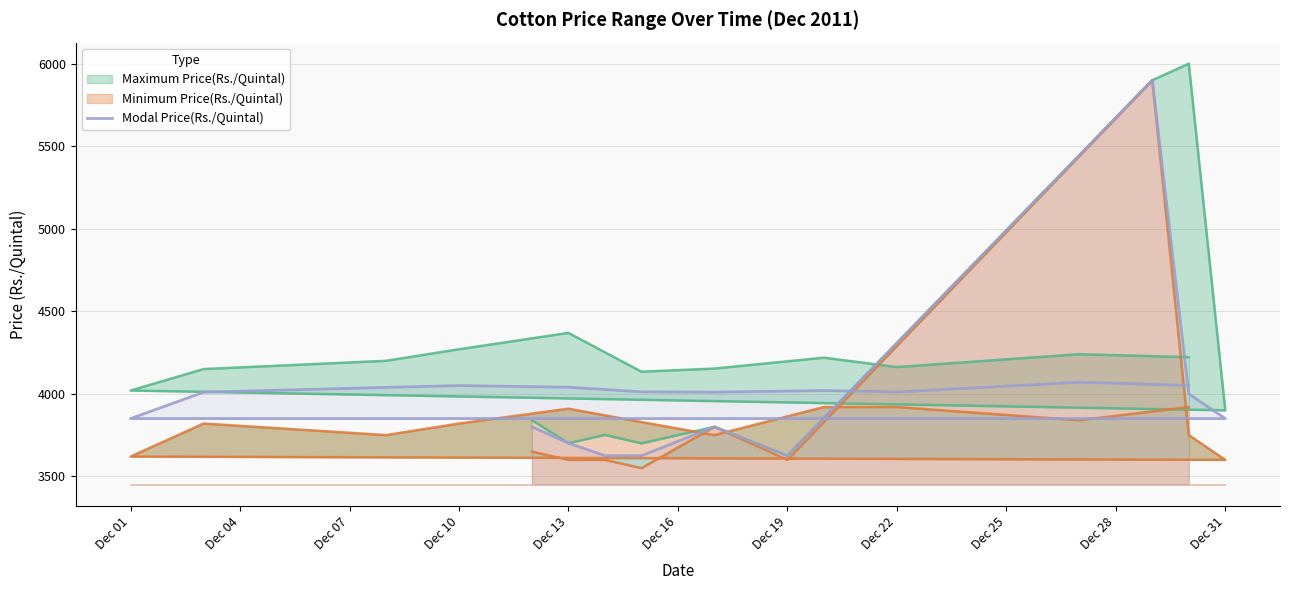

Is it true that the value at Dec 19 is 1496?

False